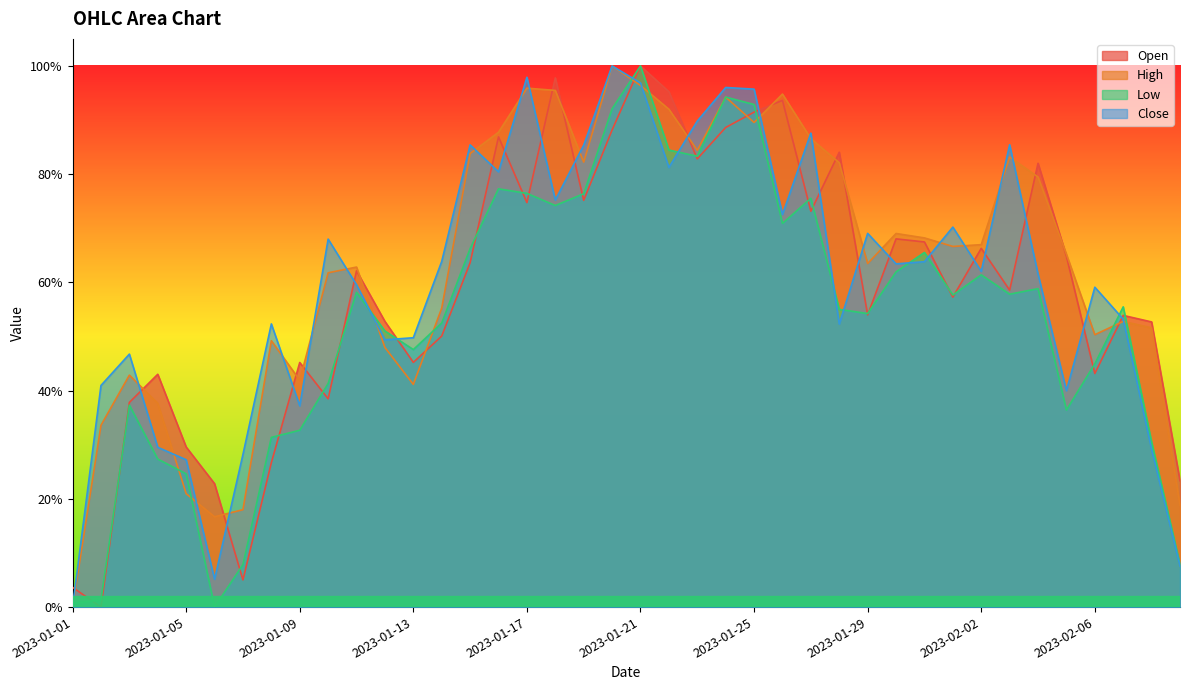

What is the approximate value of Low at 2023-01-25?

0.9